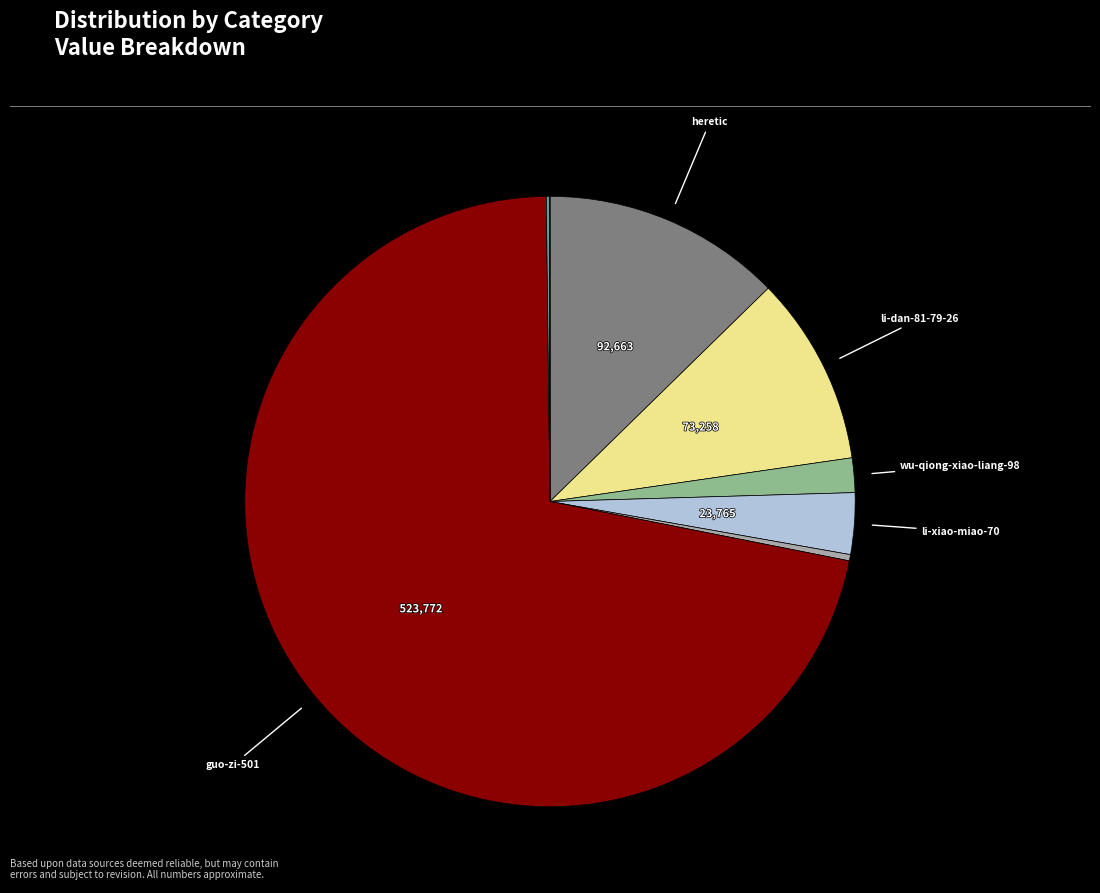

Does any single category account for the majority?

Yes